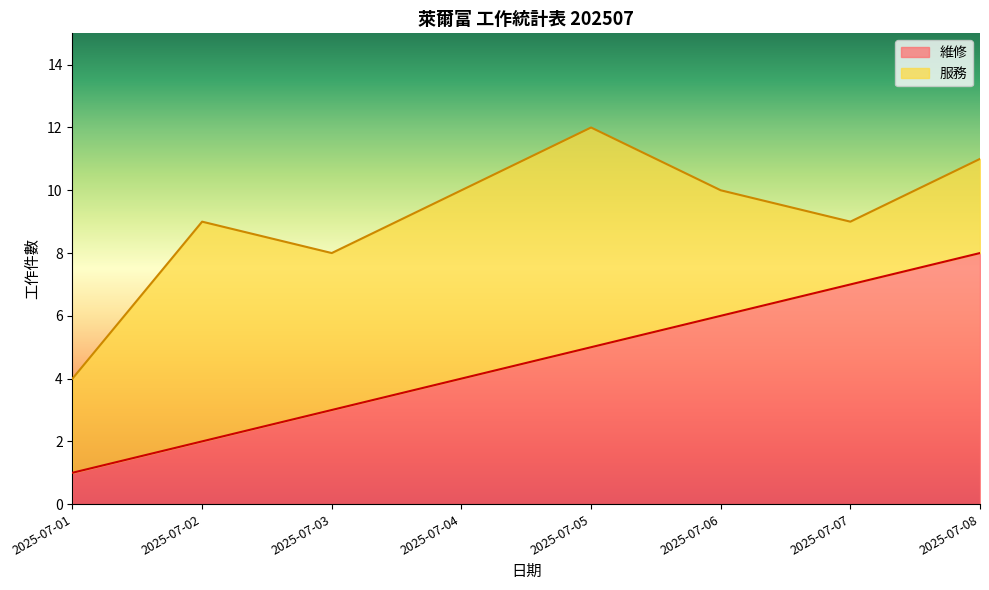

What is the average value?

4